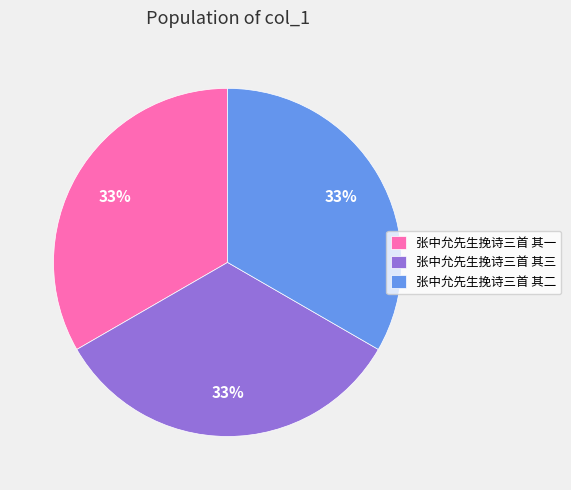

Count the number of slices in the pie.

3